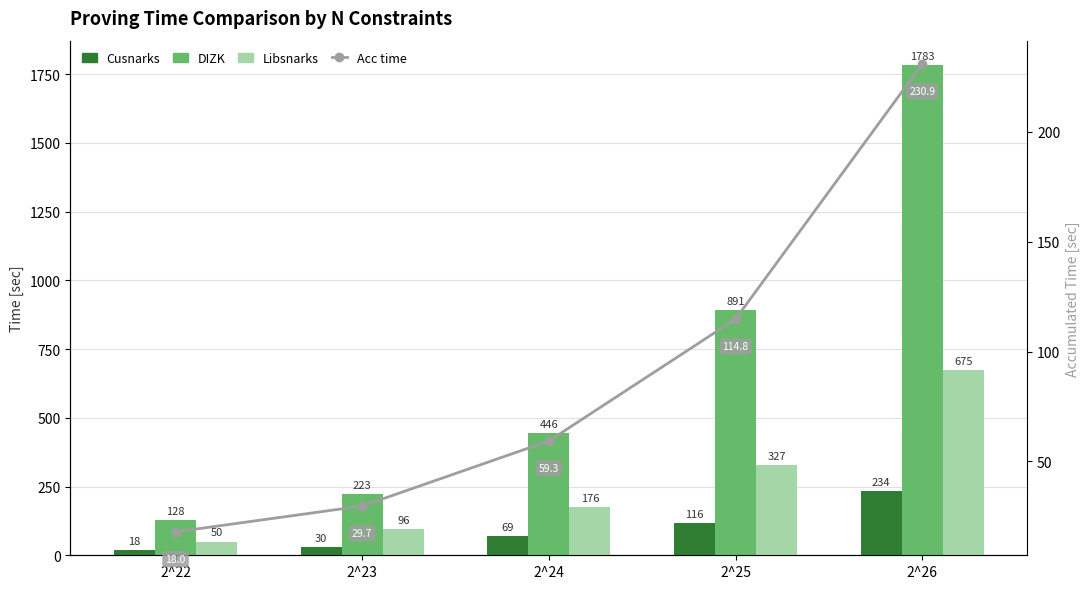

Reading left to right, what are all the values shown in this chart?

Cusnarks: 2^22=18.3	2^23=30.3	2^24=69.2	2^25=116.4	2^26=234.4
DIZK: 2^22=128.0	2^23=222.9	2^24=445.7	2^25=891.4	2^26=1782.9
Libsnarks: 2^22=49.6	2^23=95.5	2^24=175.5	2^25=326.7	2^26=674.8
Acc time: 2^22=18.0	2^23=29.7	2^24=59.3	2^25=114.8	2^26=230.9